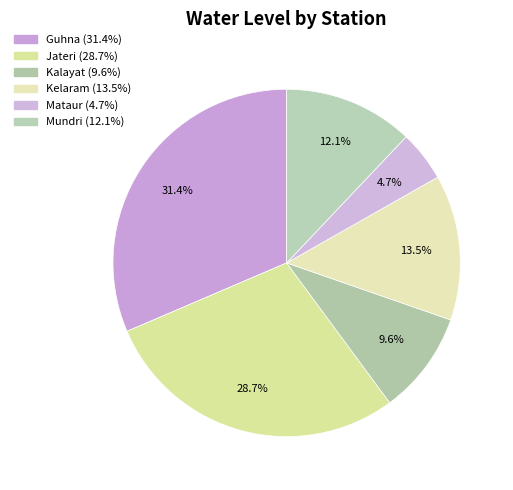

What percentage is the Mundri slice, to the nearest percent?

12%